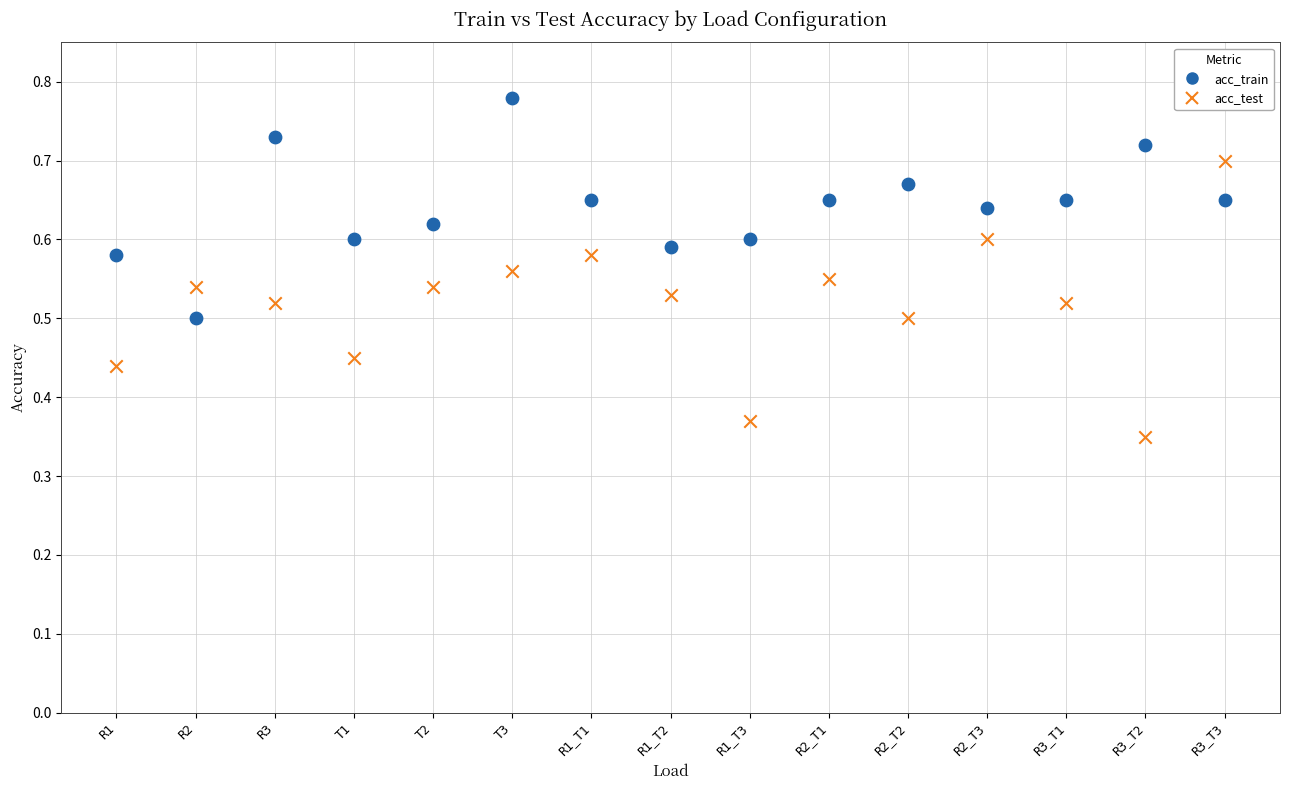

Which series reaches the minimum Y coordinate?

acc_test